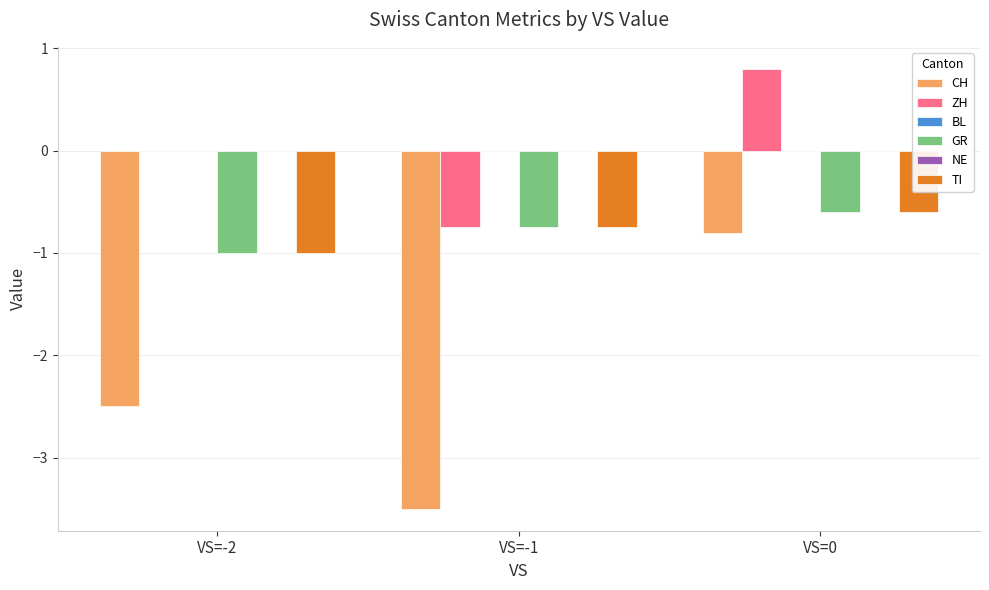

True or false: BL has a value of 0.0 at VS=-2.

True